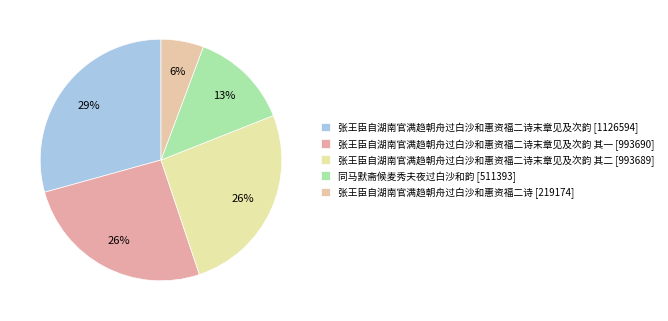

How many segments does this pie chart have?

5